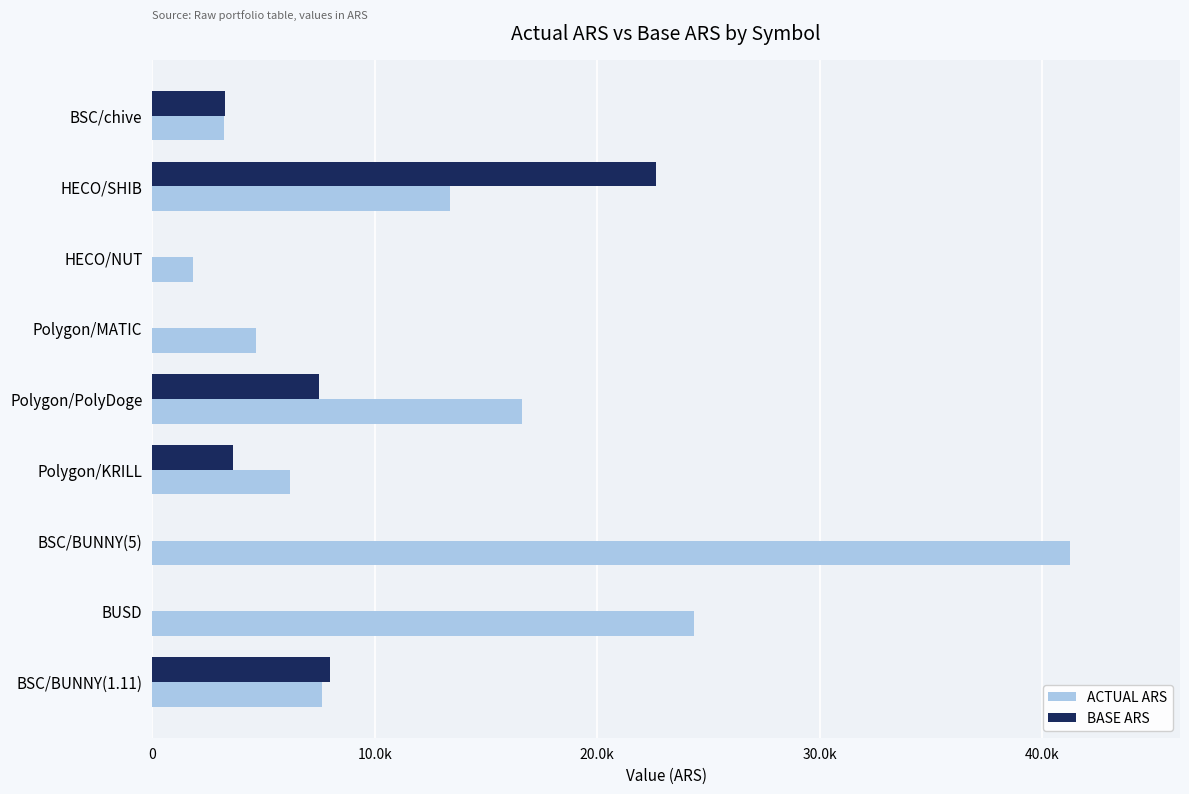

What are all the series names shown in the legend?

ACTUAL ARS, BASE ARS